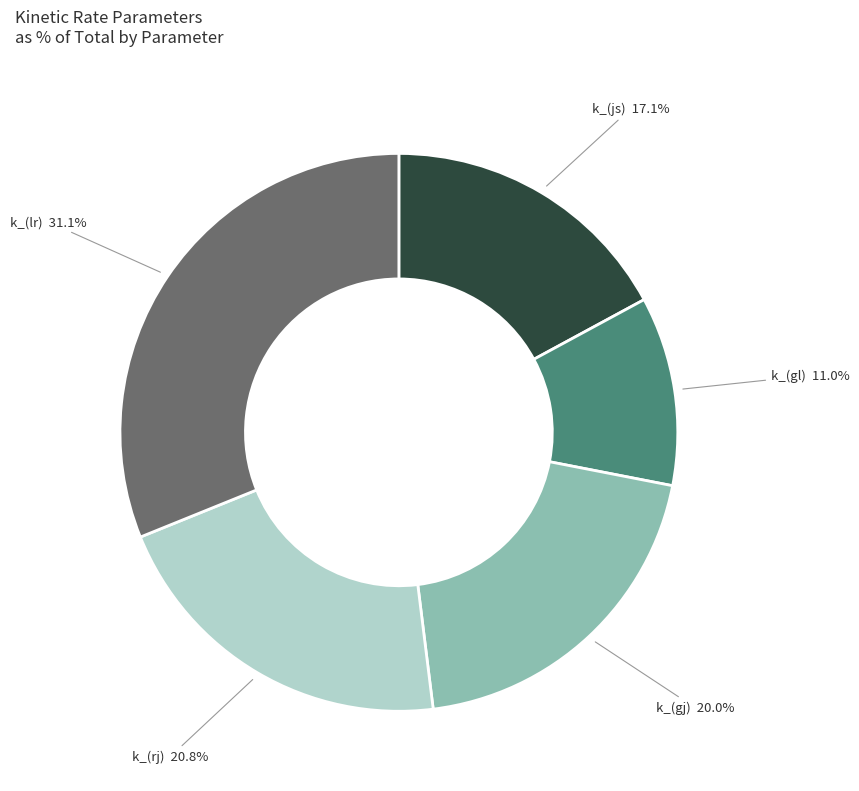

What is the smallest slice in the pie chart?

k_(gl)